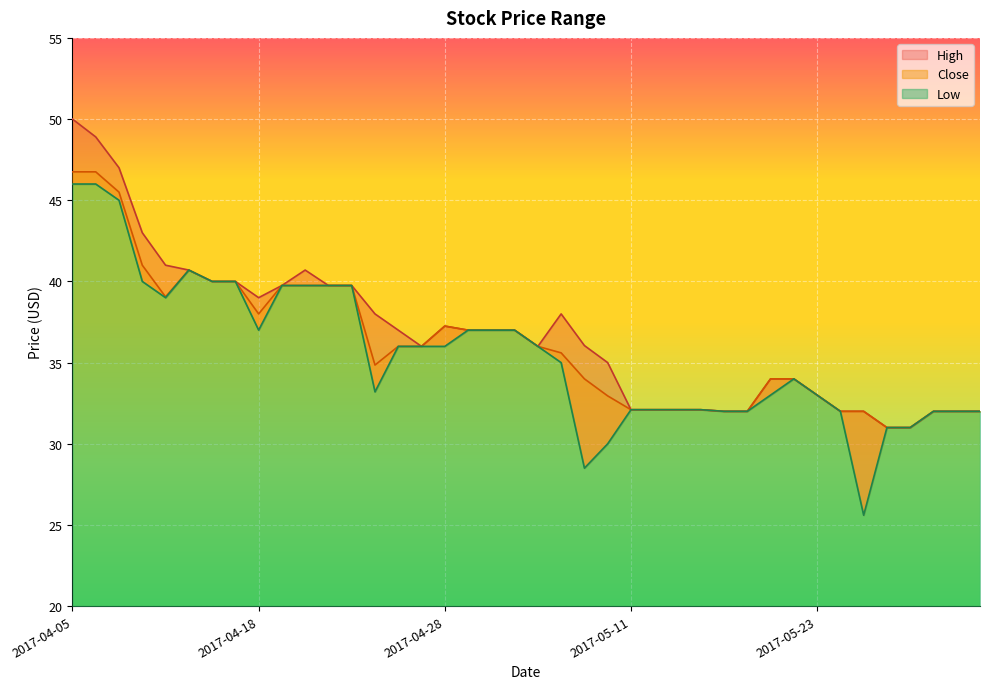

The High series shows 53.7 at 2017-04-13. True or false?

False